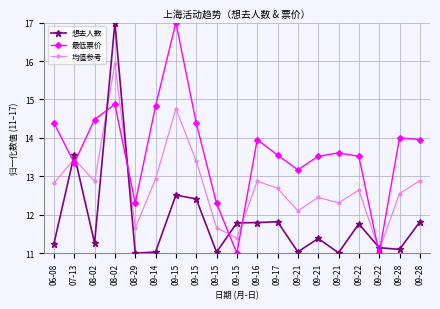

Rank the series by their maximum value, from lowest to highest.

均值参考, 想去人数, 最低票价